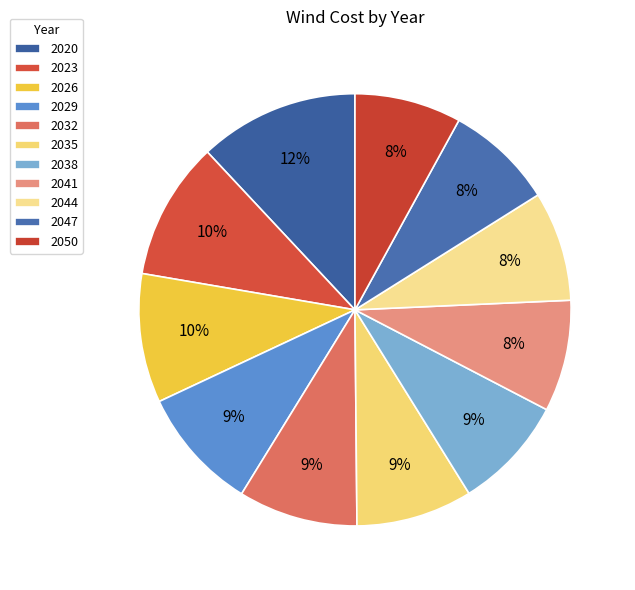

True or false: 2032 accounts for 22% of the total.

False